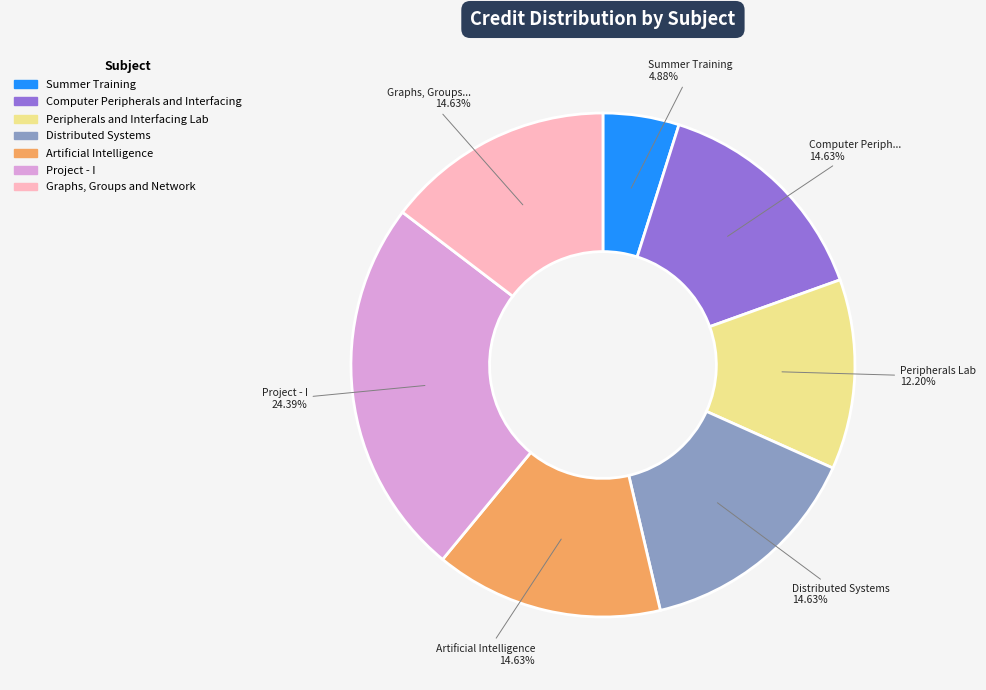

What is the ratio of the value at Graphs, Groups and Network to the value at Project - I?

0.6